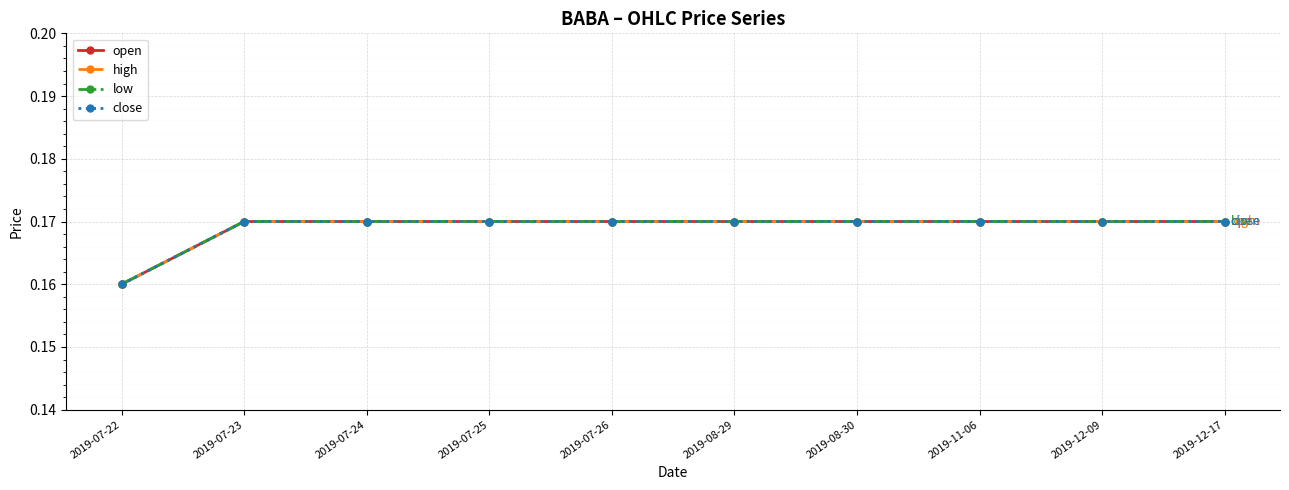

Is the value of low at 2019-07-24 greater than the value of close at 2019-07-24?

No